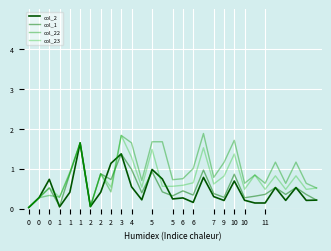

Where do col_23 and col_1 first cross each other?

2 and 3